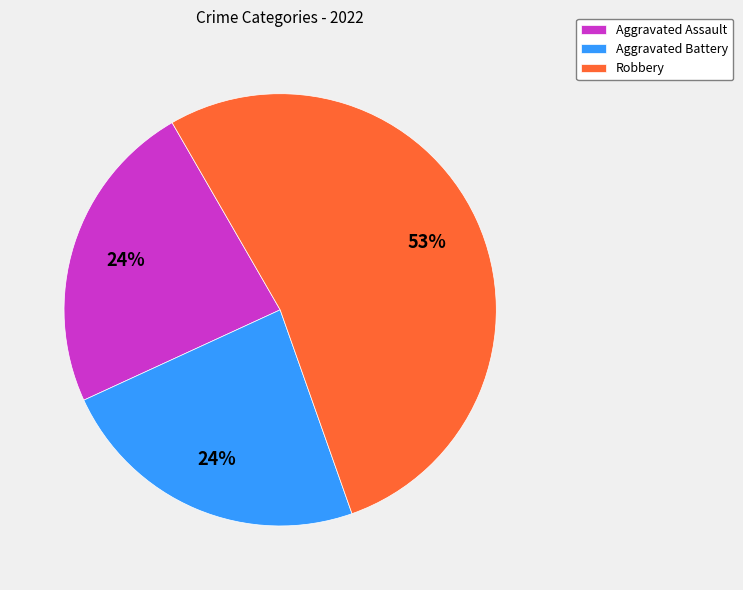

Is the sum of Aggravated Assault and Aggravated Battery greater than half?

No